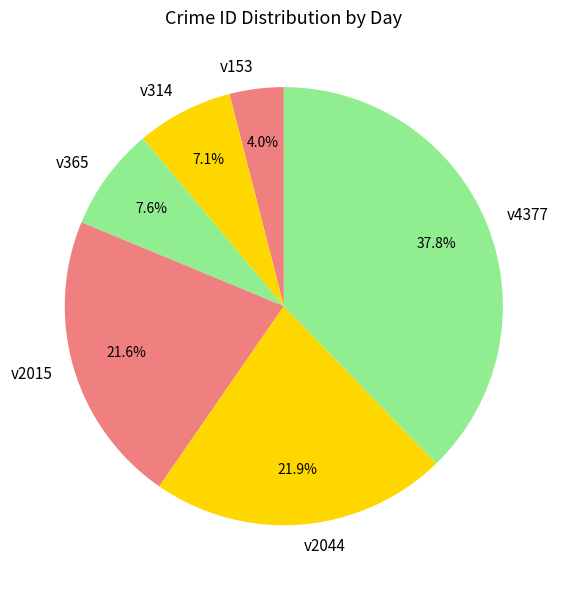

To the nearest percent, what is the average slice percentage?

17%